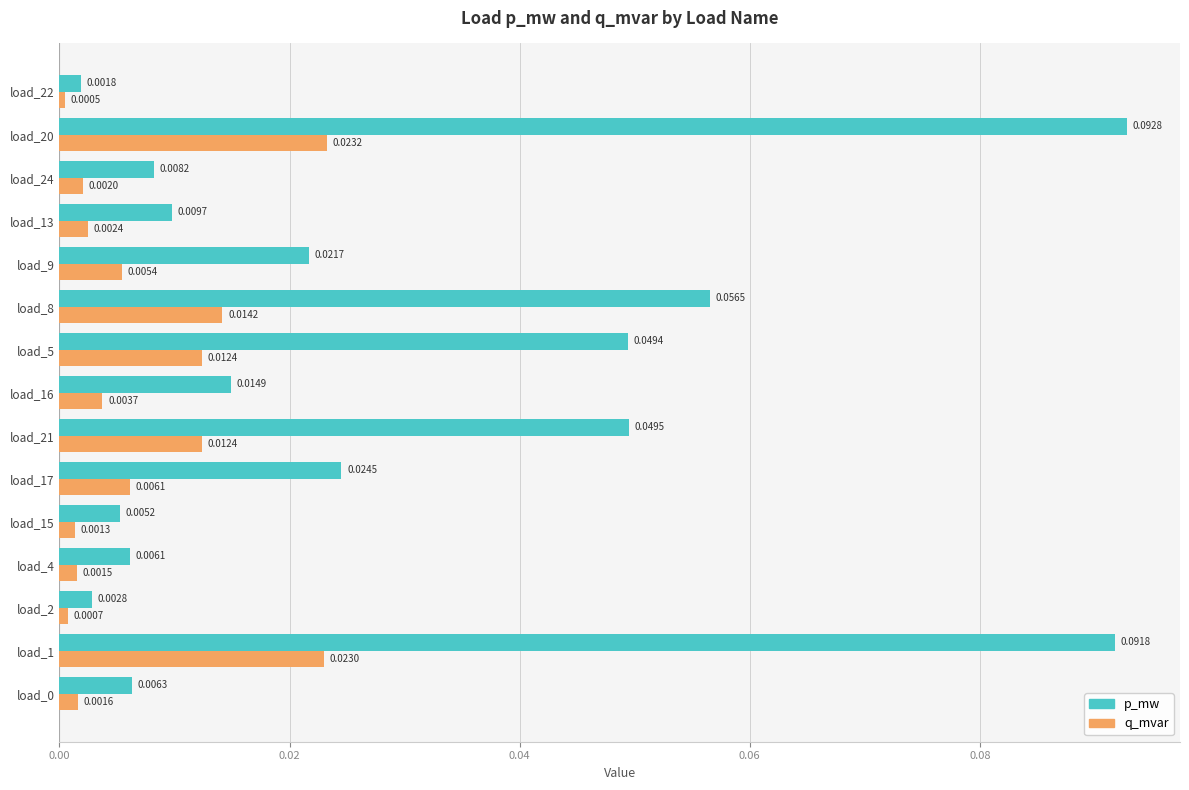

What are all the series names shown in the legend?

p_mw, q_mvar